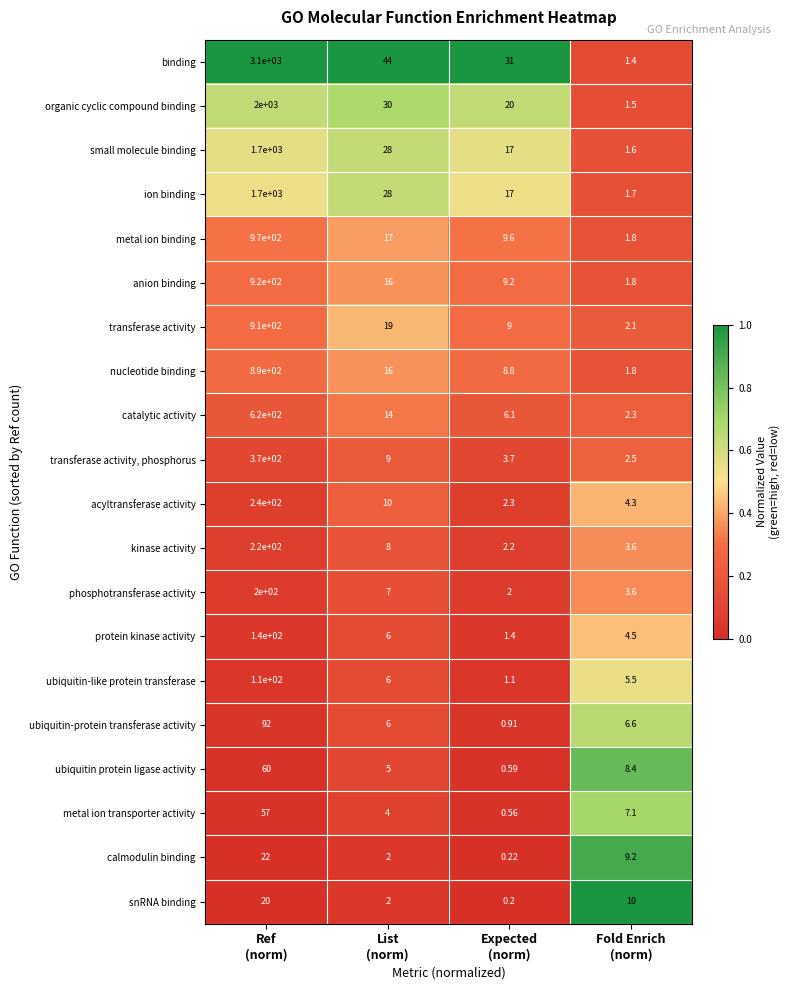

Which series changed the most between Expected
(norm) and Fold Enrich
(norm)?

binding